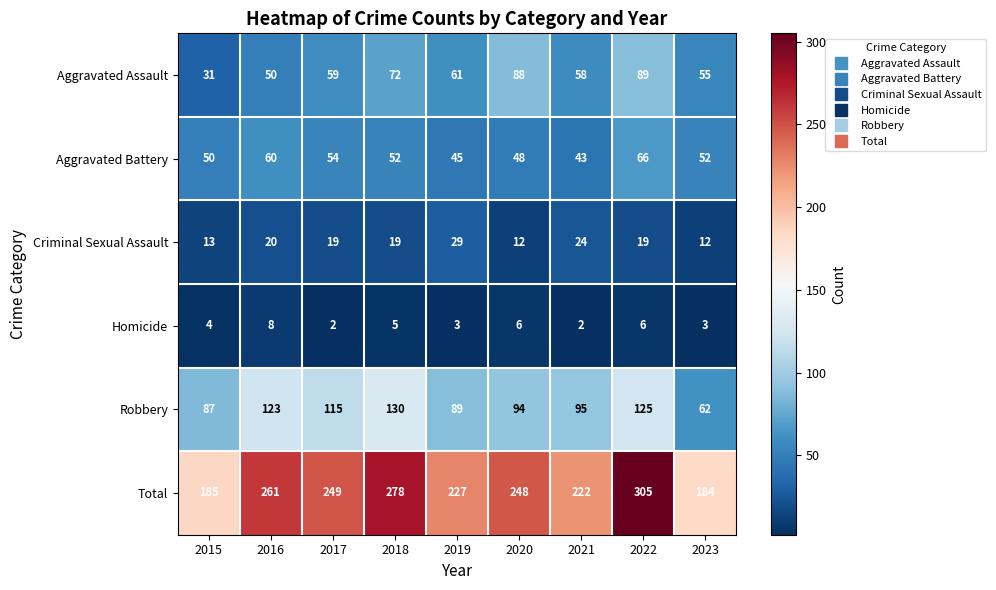

What is the total value across all series at 2023?

368